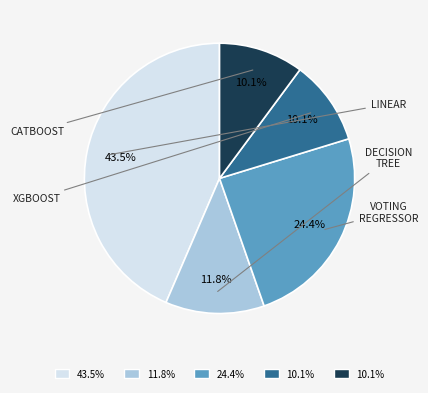

Is there a majority slice in this chart?

No